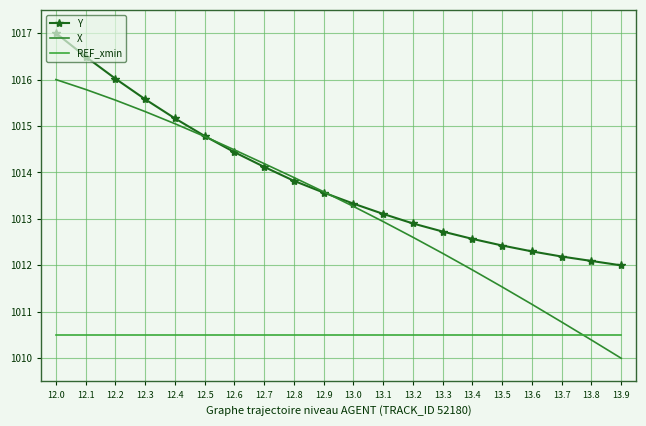

True or false: X has more than 1 interior local peaks.

False